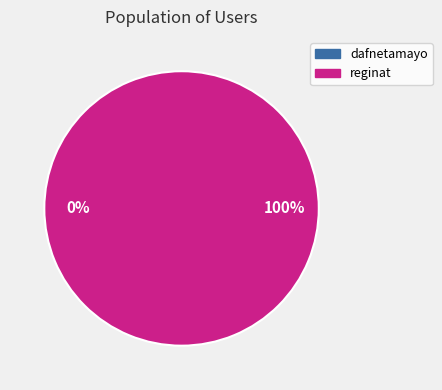

How many slices are in this pie chart?

2